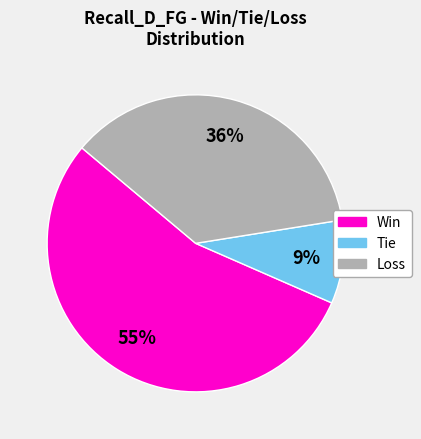

Does Tie account for over 50% of the chart?

No